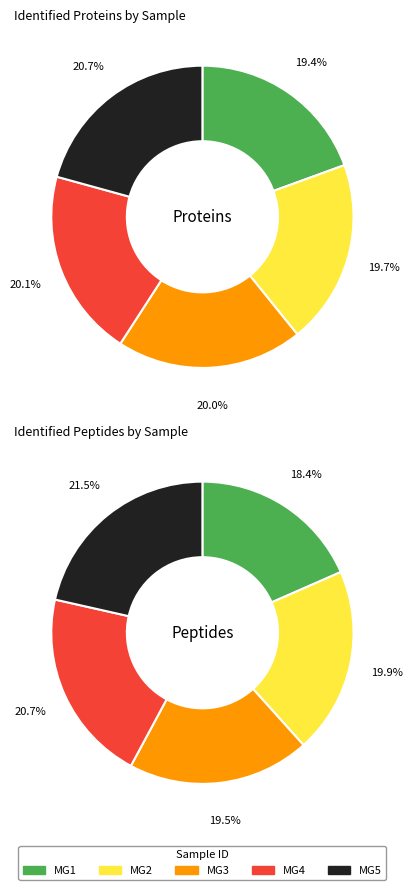

Combined, what portion of the pie is MG1 and MG2?

39.2%